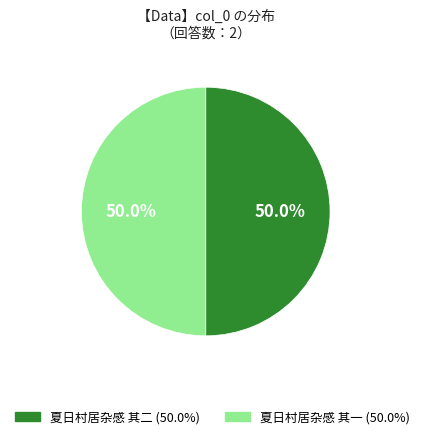

Approximately how many times larger is the value at 夏日村居杂感 其一 compared to 夏日村居杂感 其二?

1.0